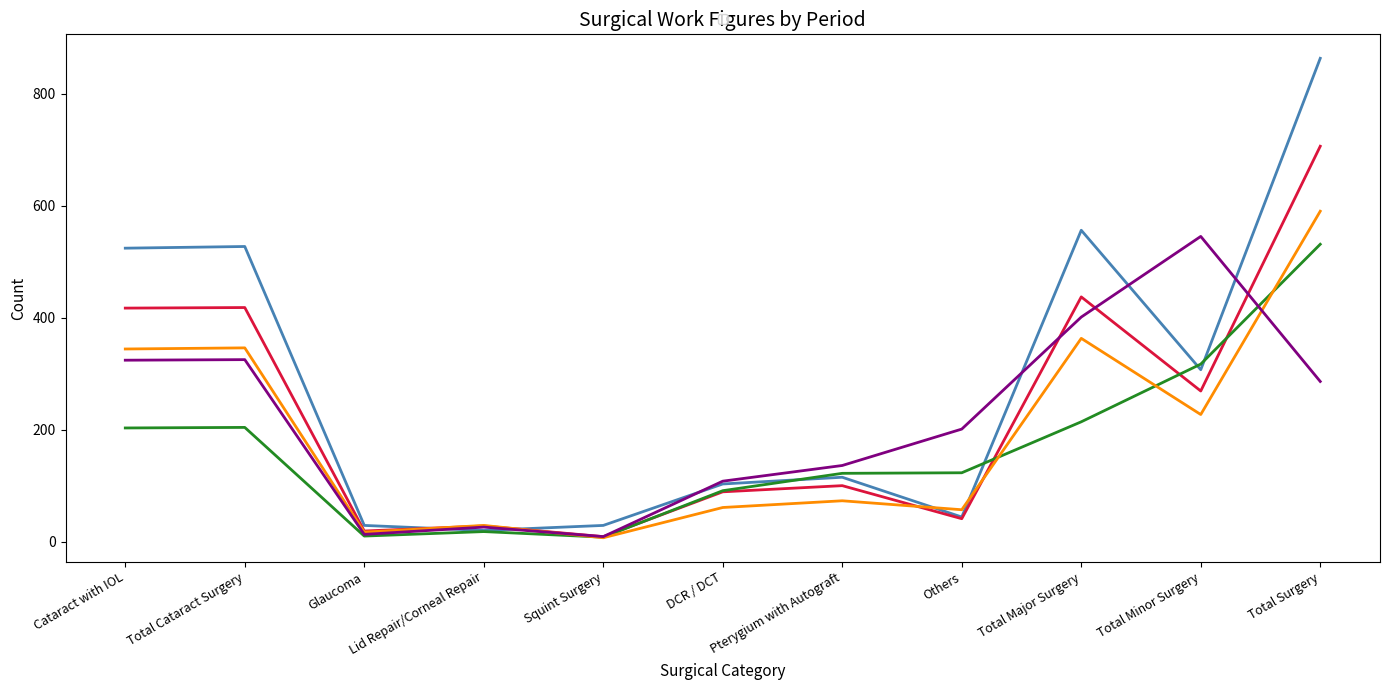

How many lines are shown in the chart?

5